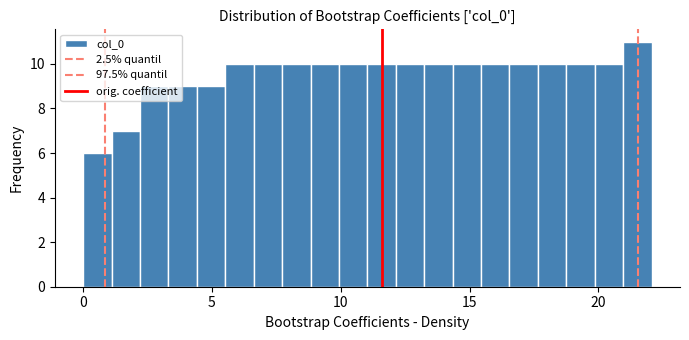

Around what value on the x-axis is the tallest bar? Give the approximate position of its centre, as read against the axis.

21.5